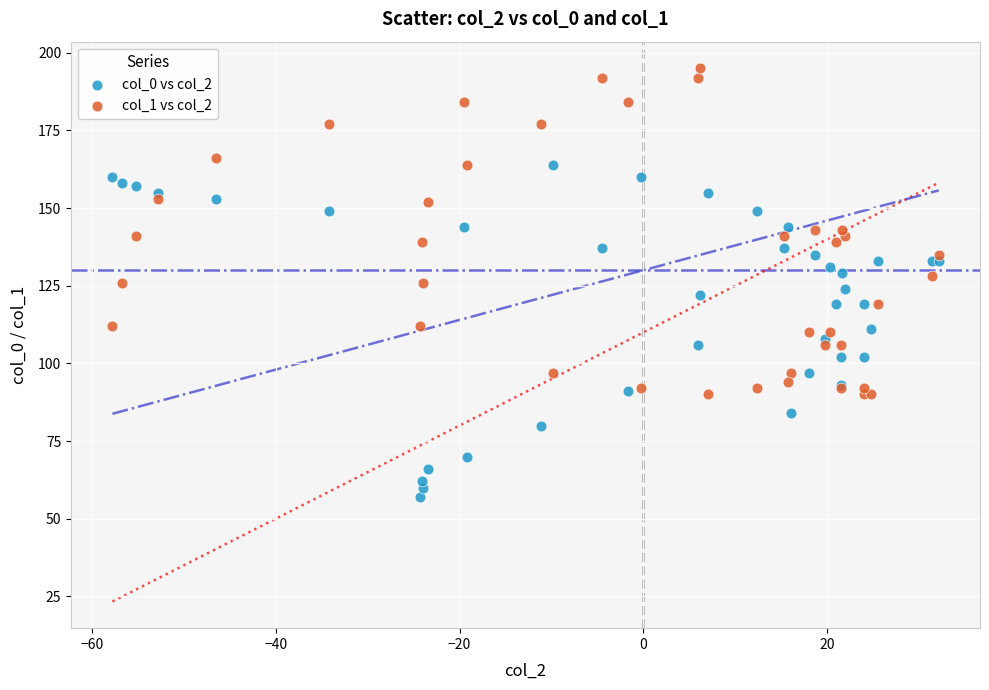

Which series reaches the maximum Y coordinate?

col_1 vs col_2